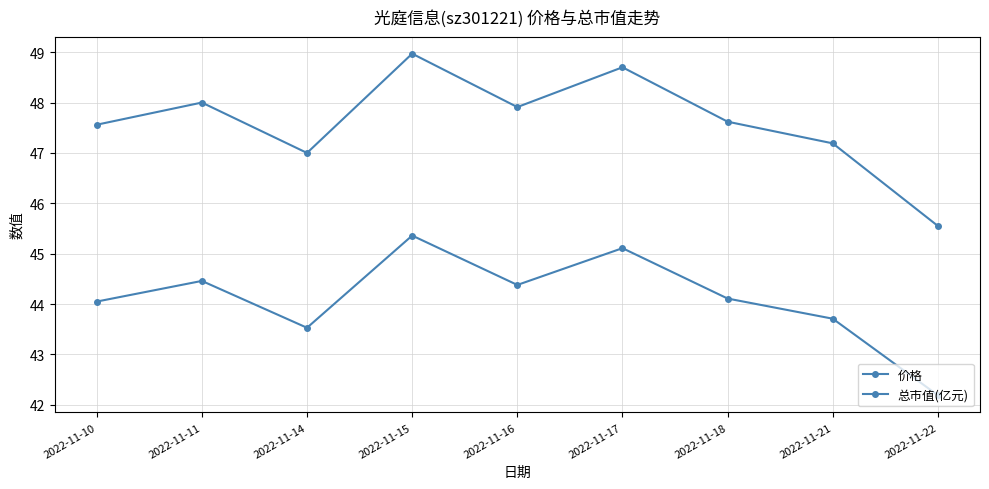

Reading right to left, list all the values displayed in this chart.

价格: 2022-11-22=45.5	2022-11-21=47.2	2022-11-18=47.6	2022-11-17=48.7	2022-11-16=47.9	2022-11-15=49.0	2022-11-14=47.0	2022-11-11=48.0	2022-11-10=47.6
总市值(亿元): 2022-11-22=42.2	2022-11-21=43.7	2022-11-18=44.1	2022-11-17=45.1	2022-11-16=44.4	2022-11-15=45.4	2022-11-14=43.5	2022-11-11=44.5	2022-11-10=44.0